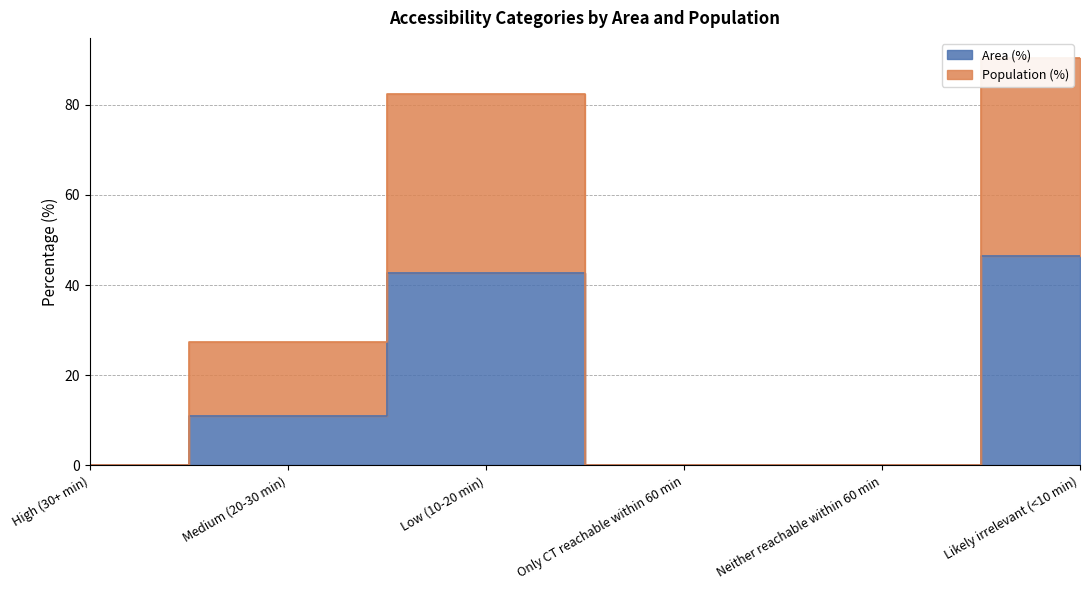

At which category does Population (%) reach its first local peak?

Low (10-20 min)